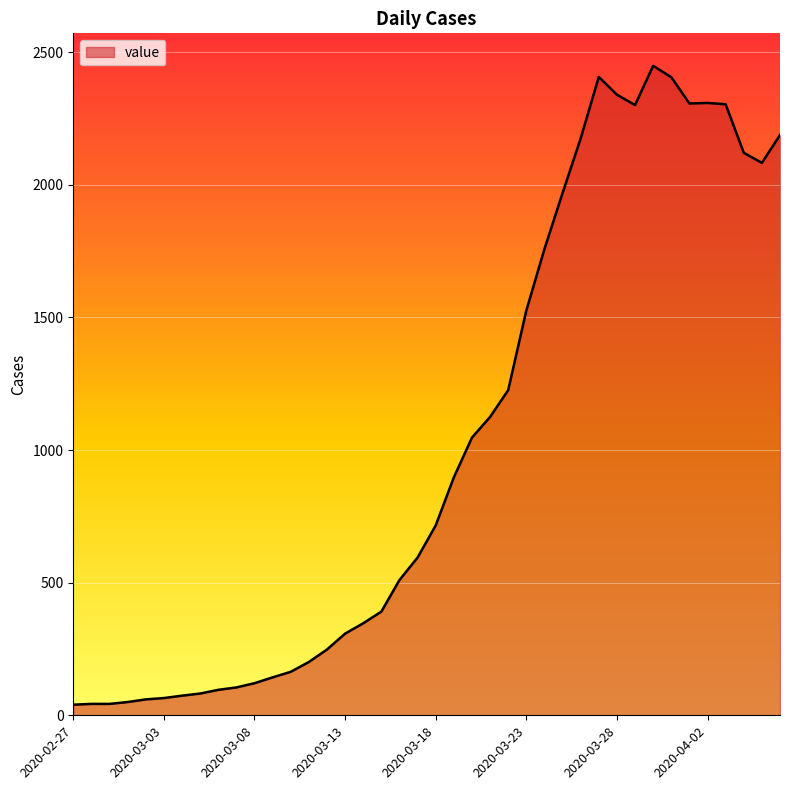

Count the number of categories in the chart.

40